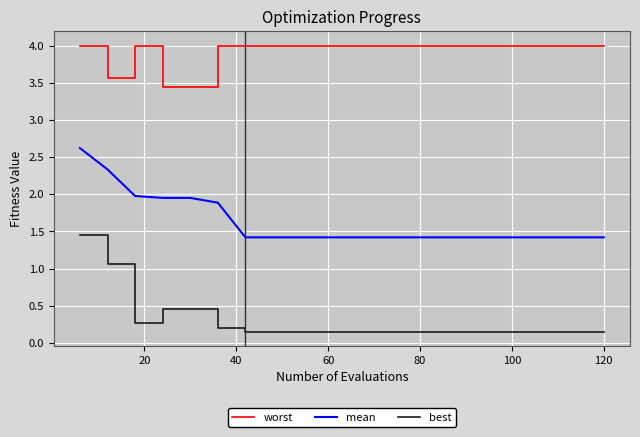

What is the difference between the maximum and minimum values in the best series?

1.3